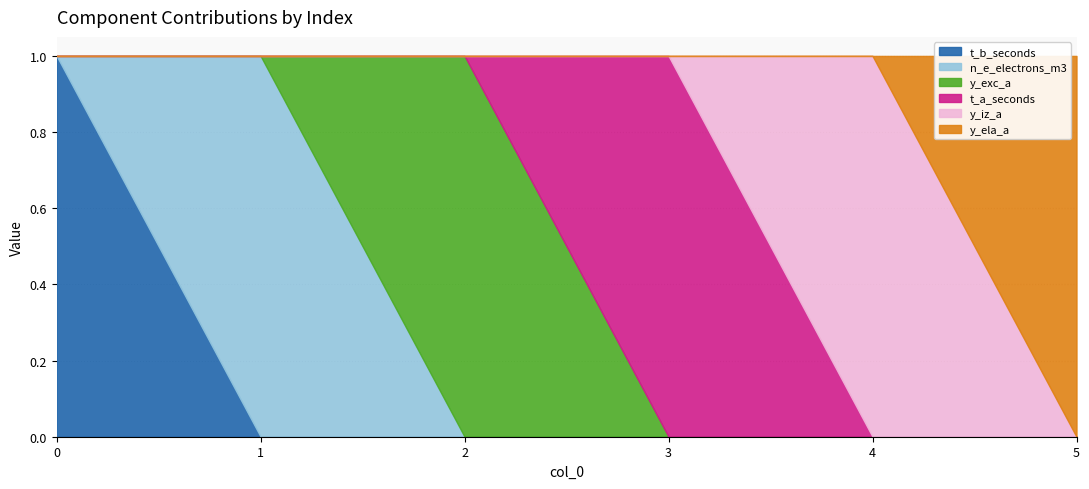

Which series ends up on top after the final intersection of t_a_seconds and y_iz_a?

y_iz_a